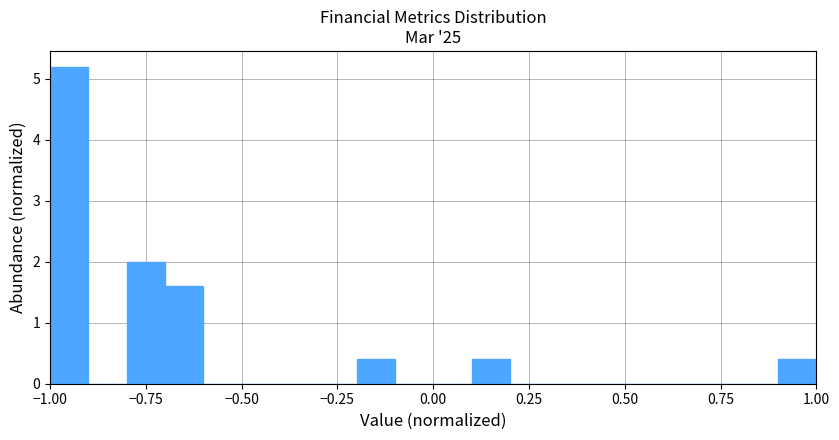

Around what value on the x-axis is the tallest bar? Give the approximate position of its centre, as read against the axis.

-0.95